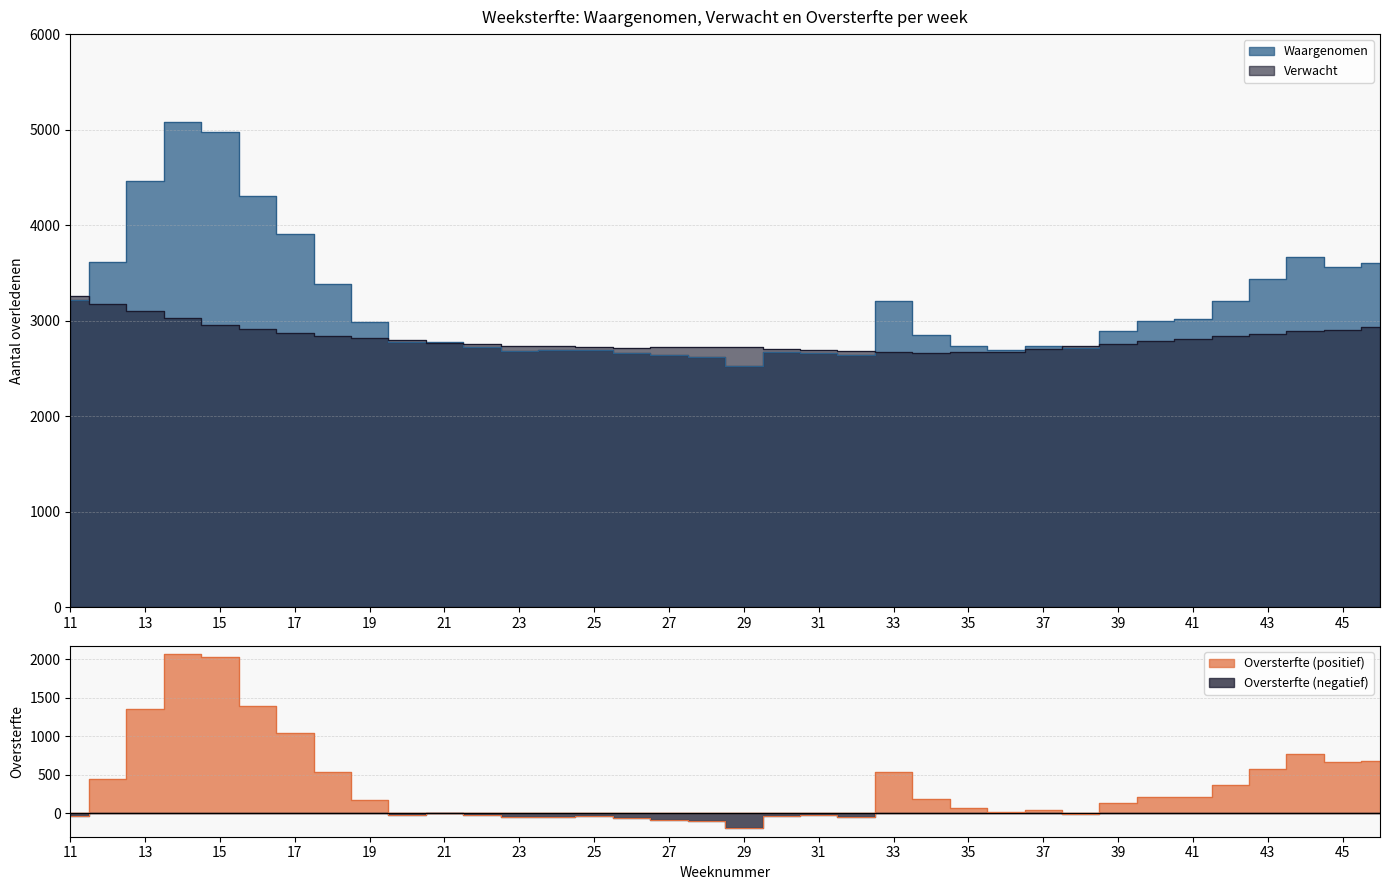

Where does the Waargenomen series first go above 2888?

11